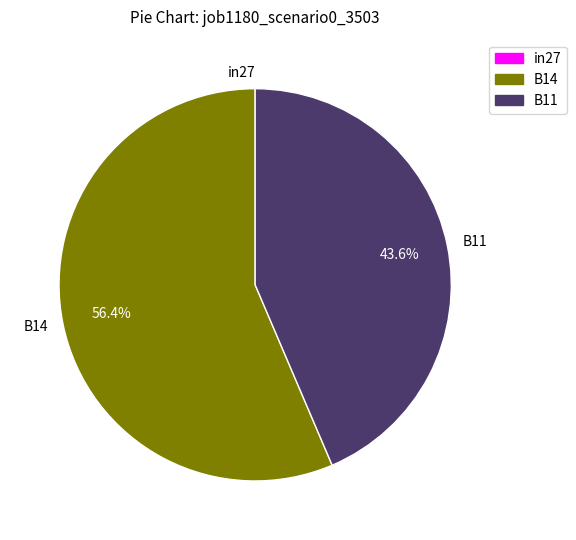

Which slice is the largest?

B14